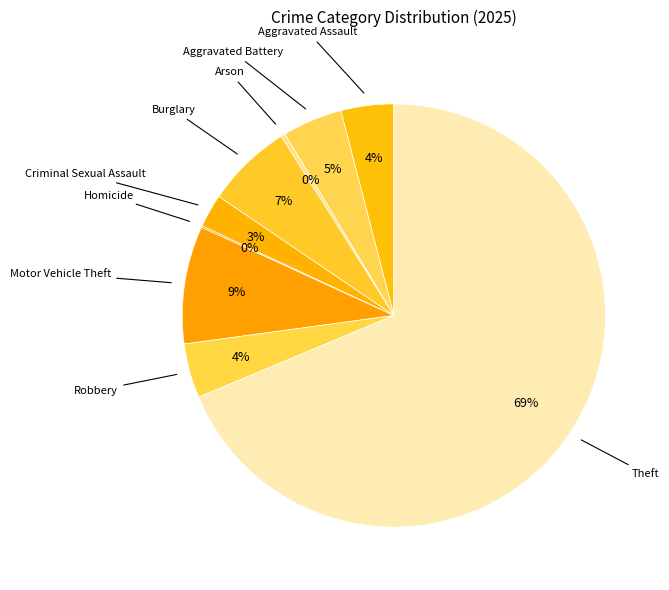

Rank the categories by value from lowest to highest.

Homicide, Arson, Criminal Sexual Assault, Aggravated Assault, Robbery, Aggravated Battery, Burglary, Motor Vehicle Theft, Theft